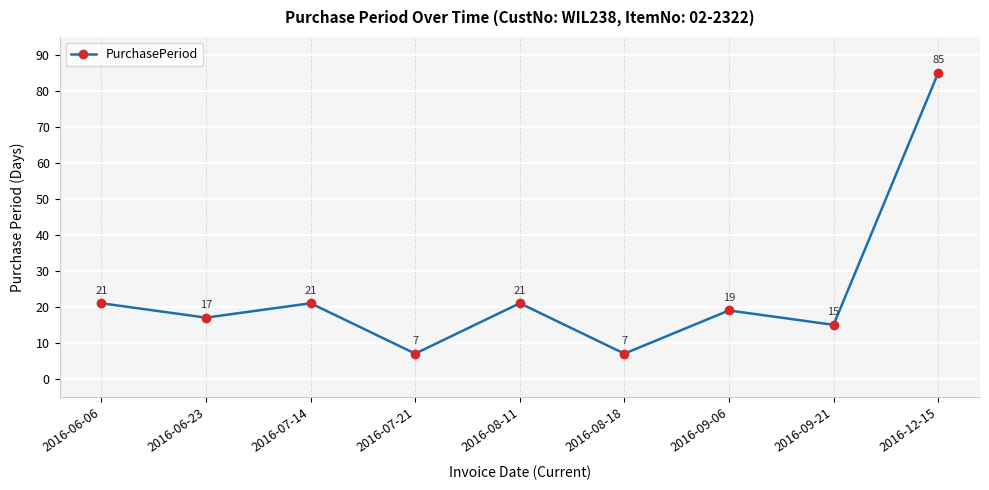

Reading right to left, what are all the values shown in this chart?

85	15	19	7	21	7	21	17	21